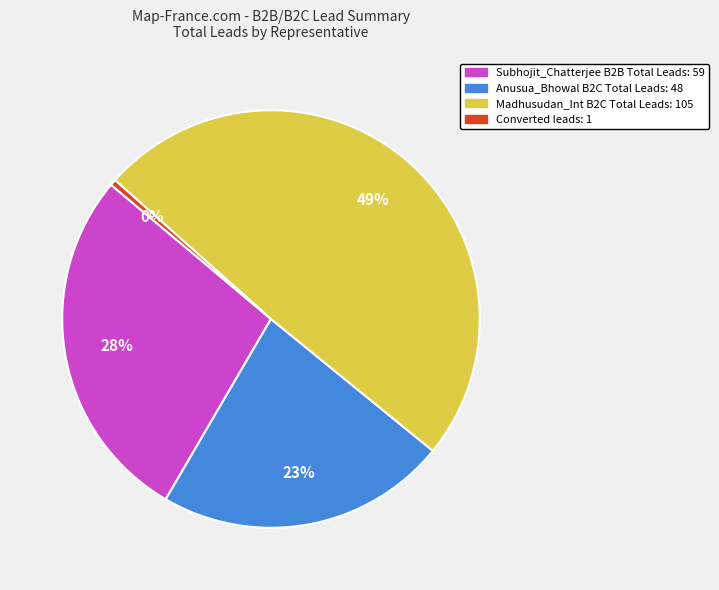

To the nearest percent, what is the difference between the largest and smallest slice percentages?

49%